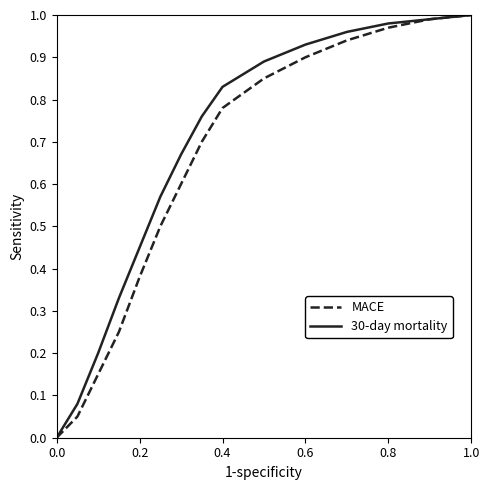

How many lines are shown in the chart?

2